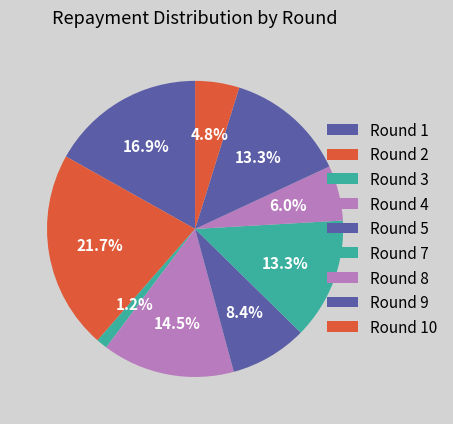

How many segments does this pie chart have?

9